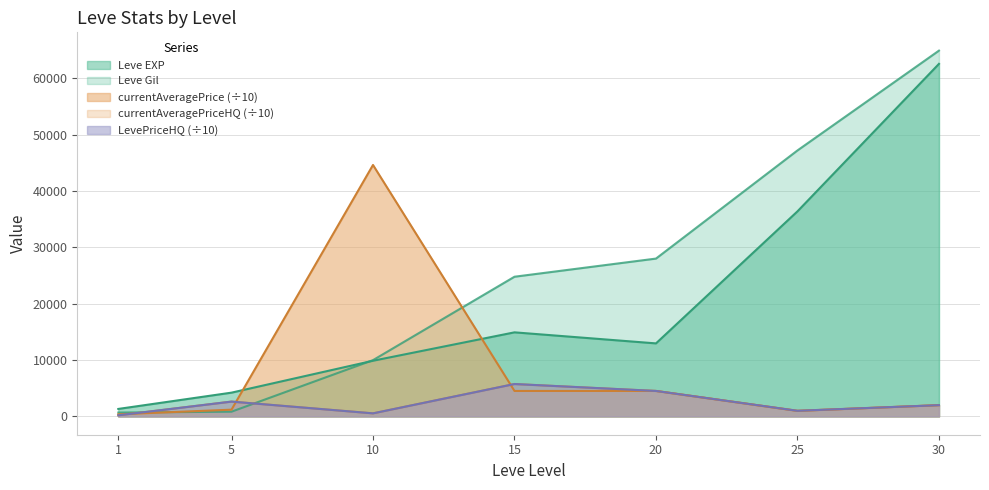

Which series ends up on top after the final intersection of Leve Gil and Leve EXP?

Leve Gil